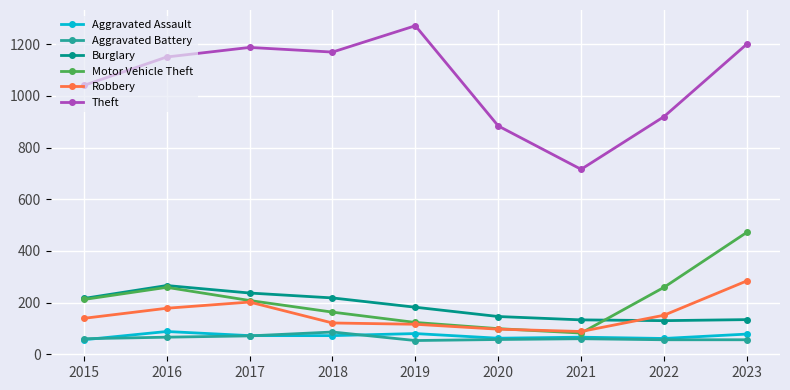

Where is the first local maximum for Motor Vehicle Theft?

2016